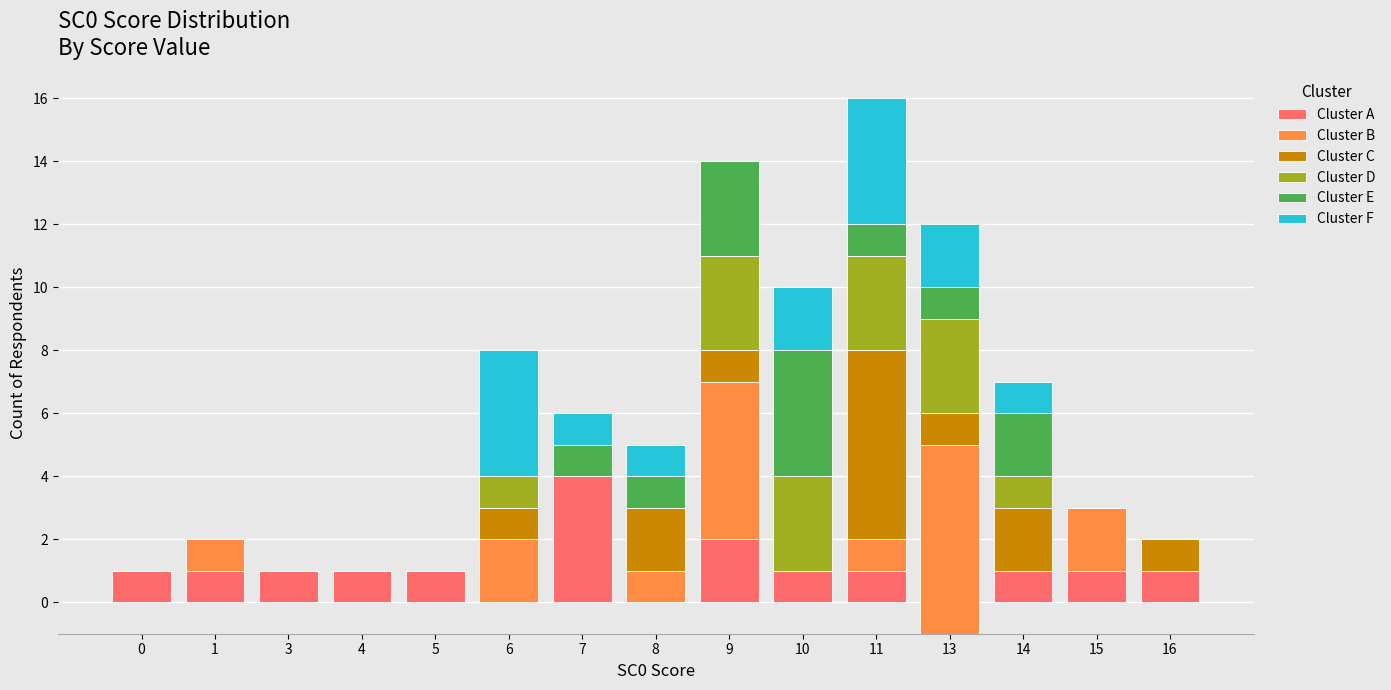

What is the sum of the Cluster B values at 6 and 13?

8